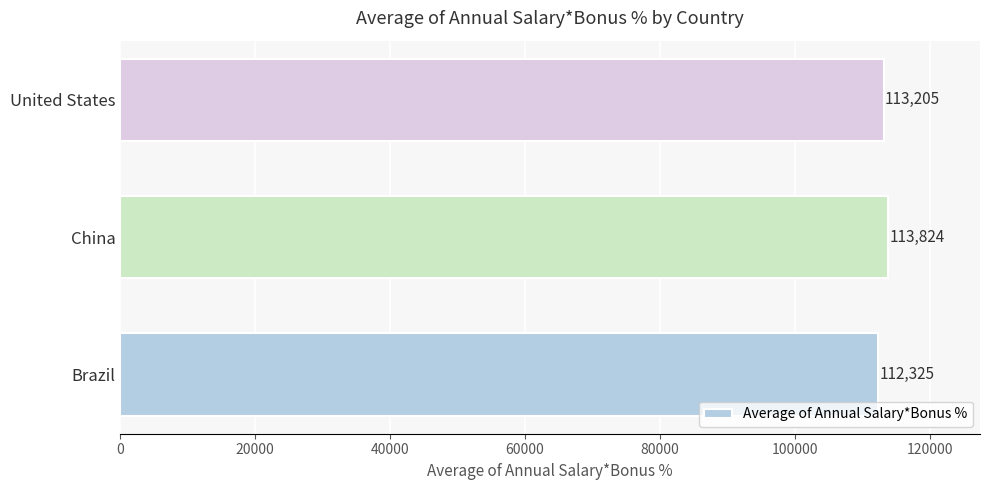

What is the smallest value displayed?

112324.8